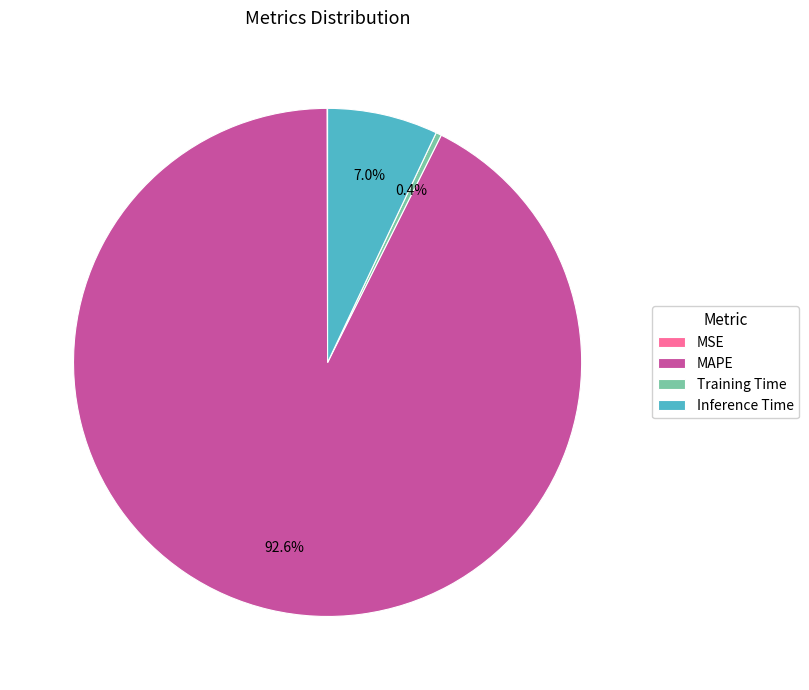

Which slice is the largest?

MAPE